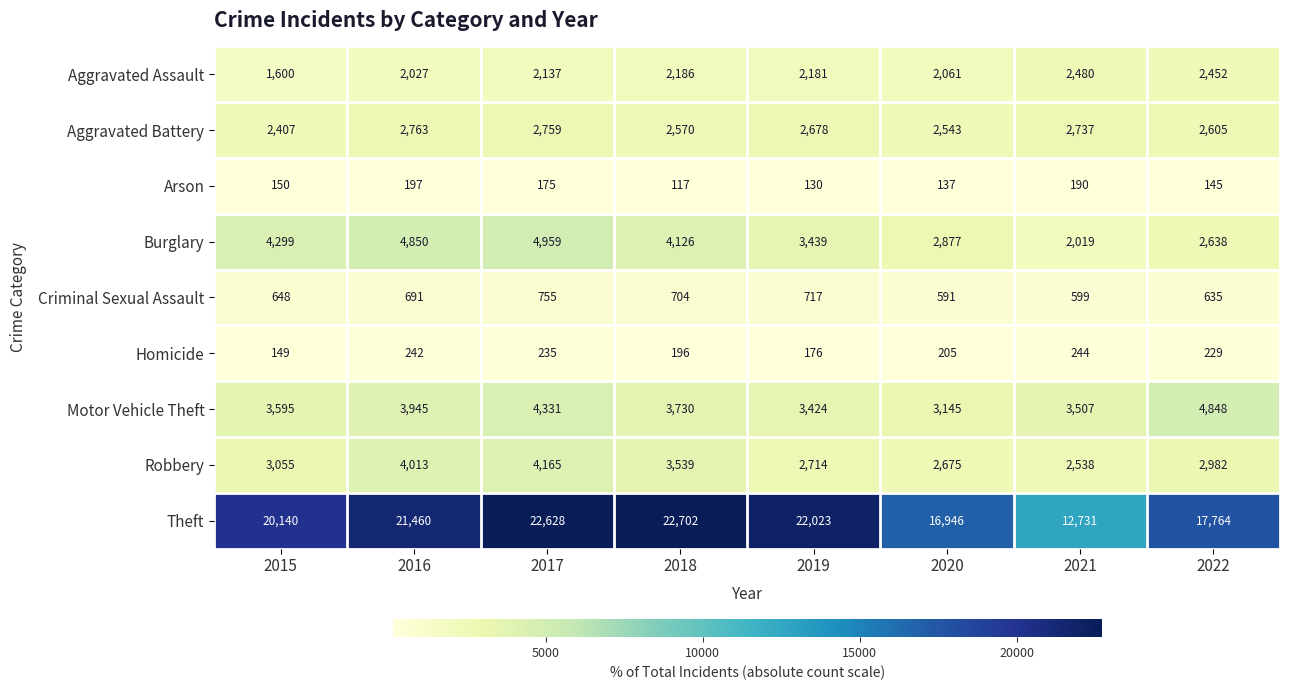

What is the maximum value for Motor Vehicle Theft?

4848